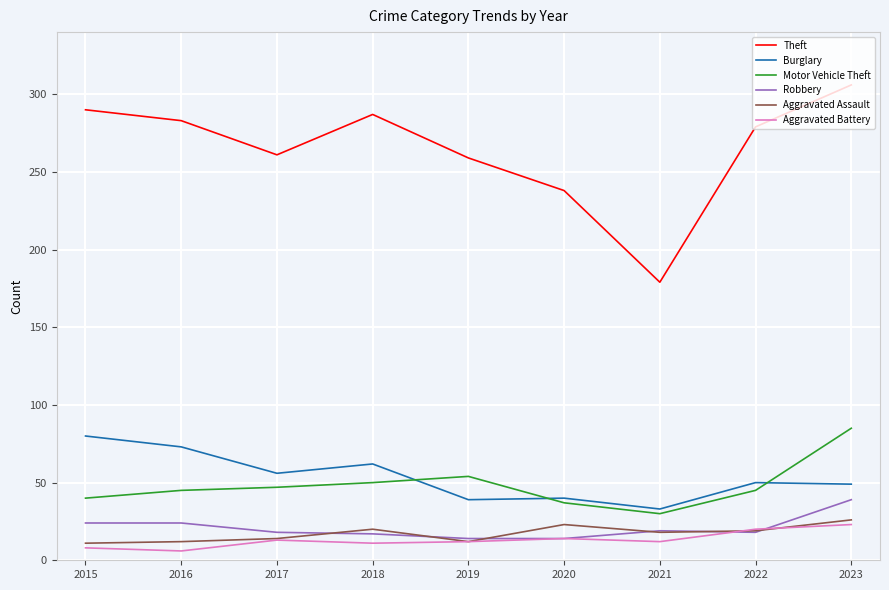

Between 2020 and 2021, which series saw the biggest shift?

Theft